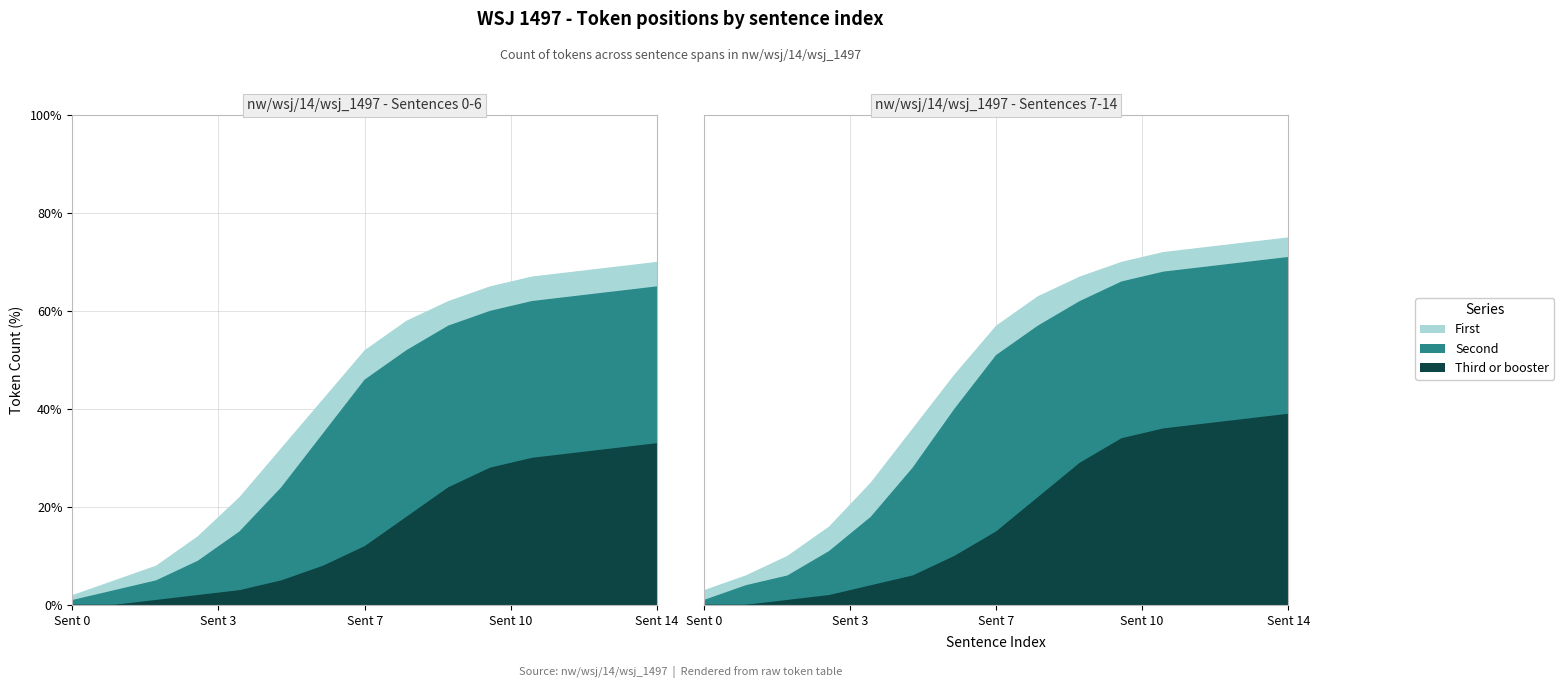

What is the total value across all series at 3?

25